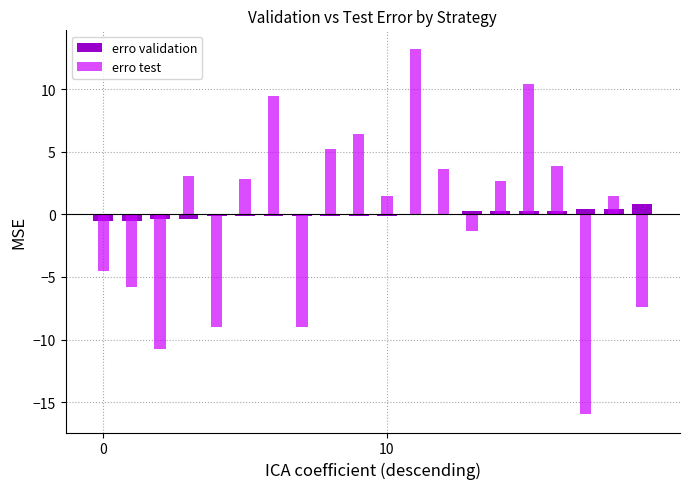

What is the minimum value shown in the chart?

-16.0